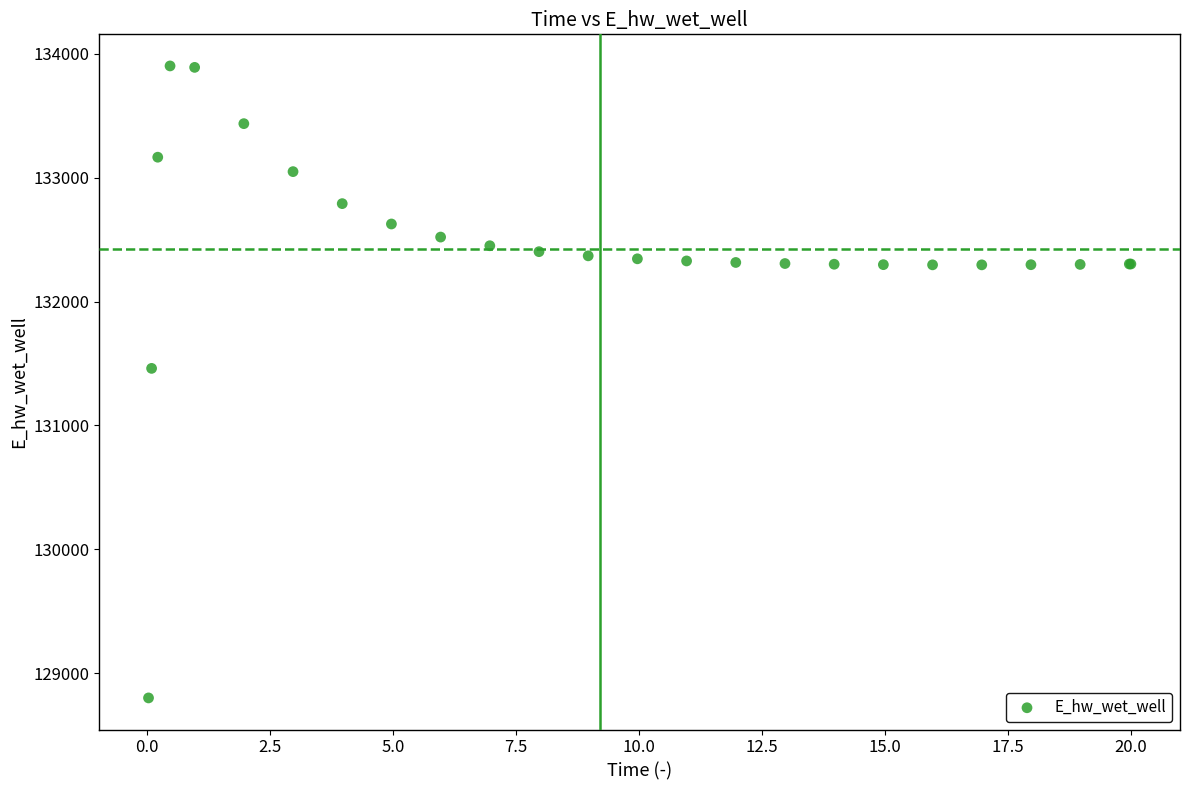

What Y value in the scatter plot is closest to 131351?

131460.8